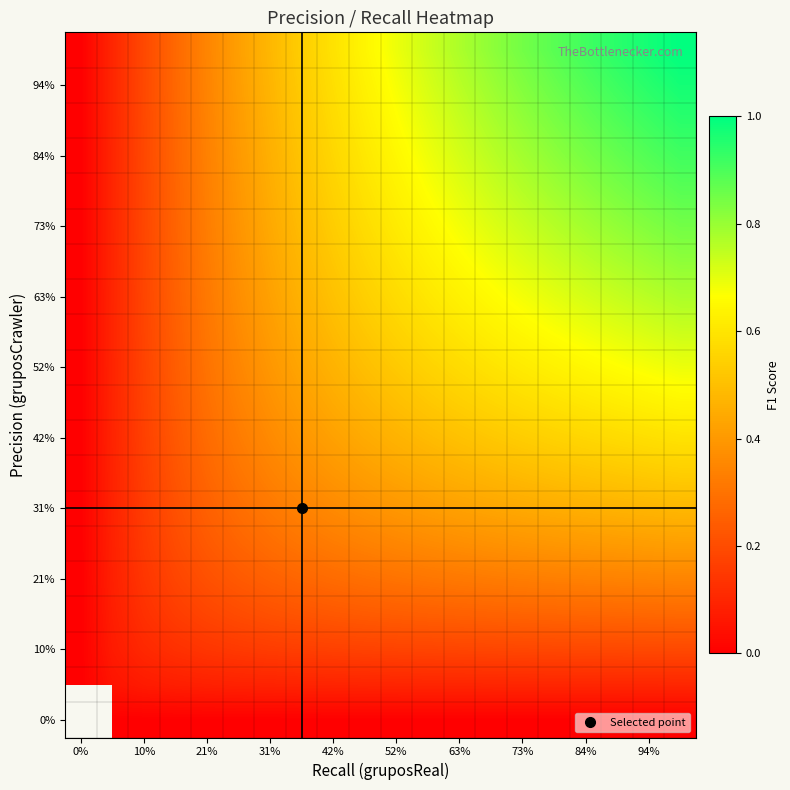

What is the greatest value displayed?

1.0